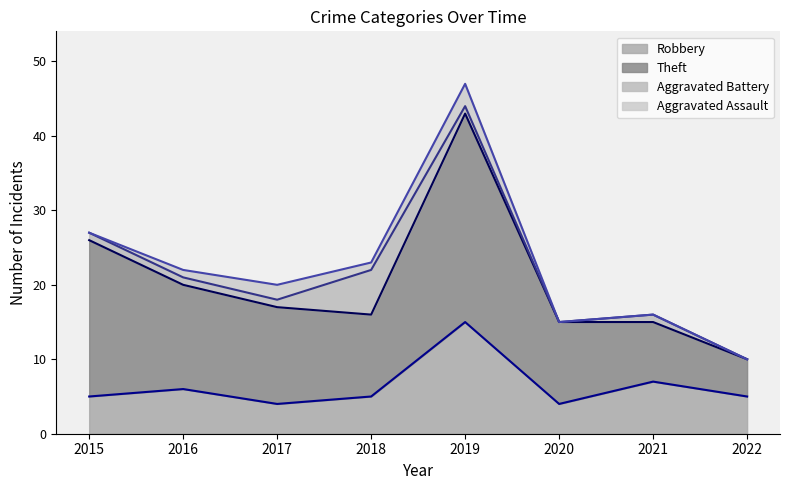

What is the sum of the Aggravated Battery values at 2015 and 2022?

1